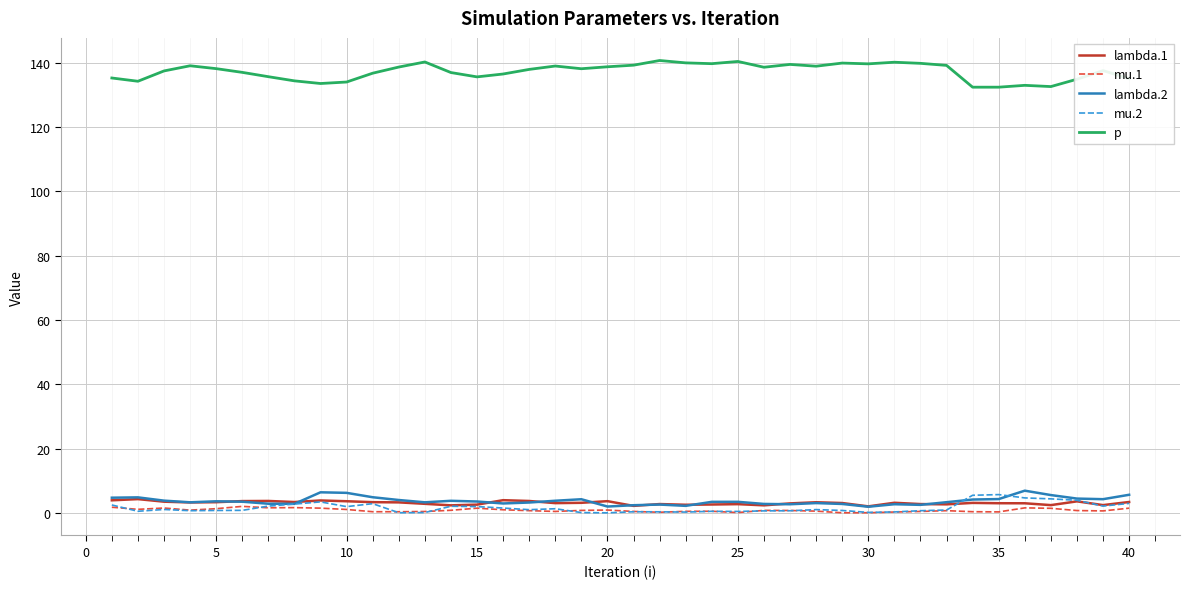

What is the greatest value displayed?

140.7